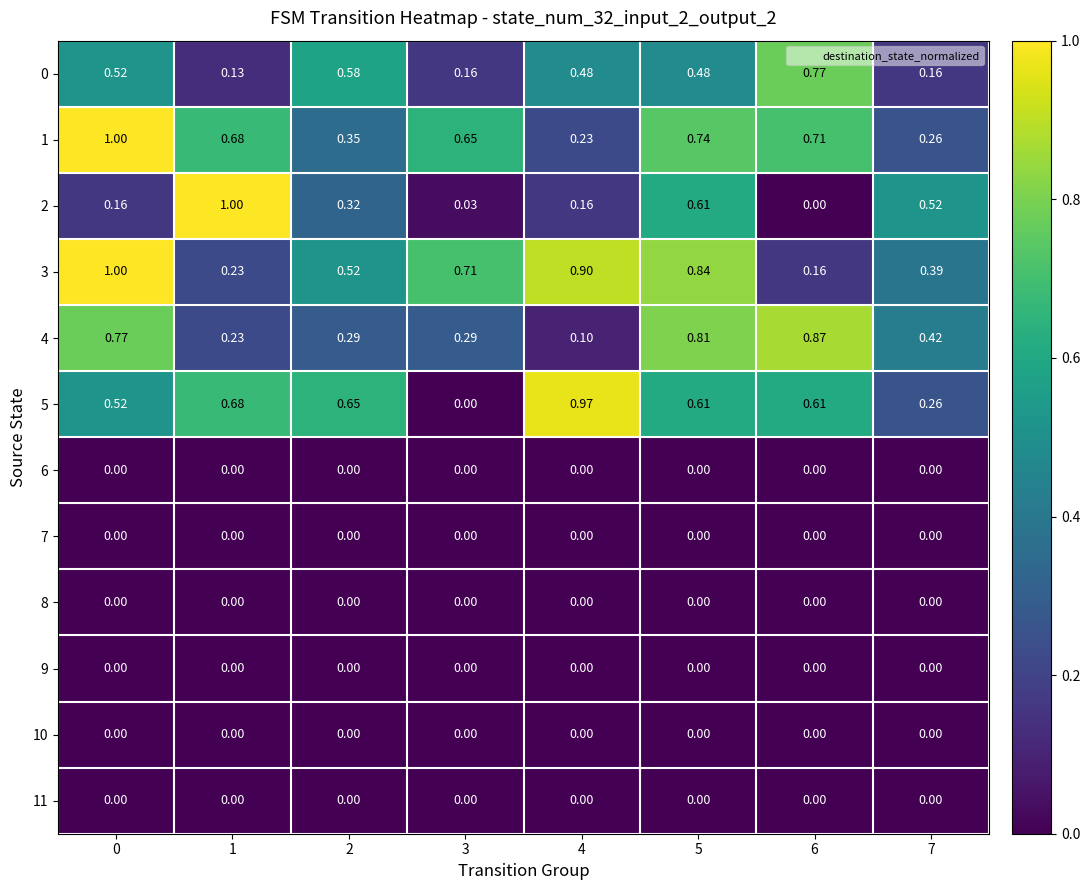

What is the total value across all series at 7?

2.0